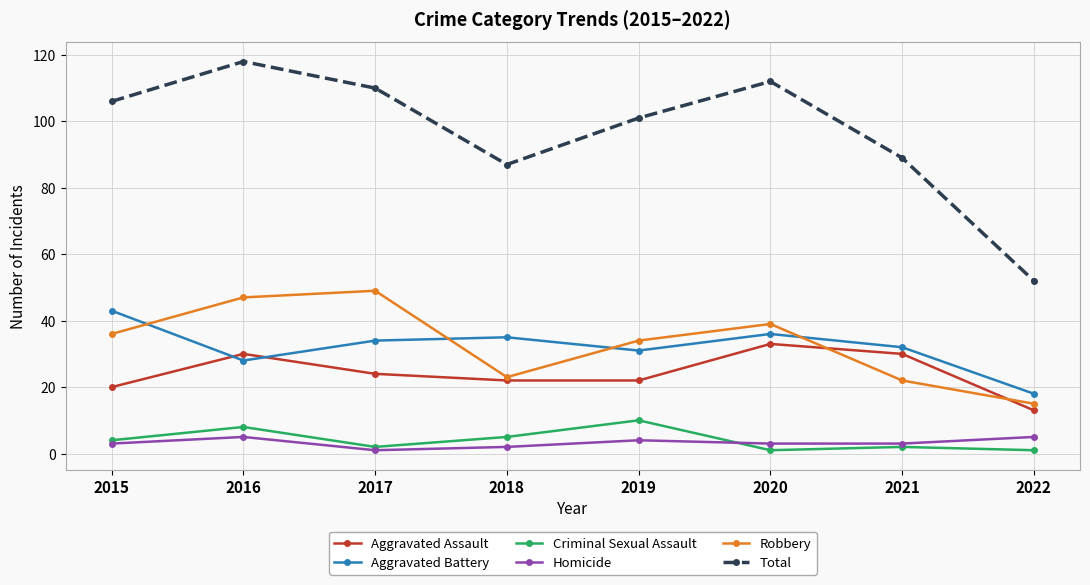

True or false: Criminal Sexual Assault and Aggravated Assault cross at least once.

False